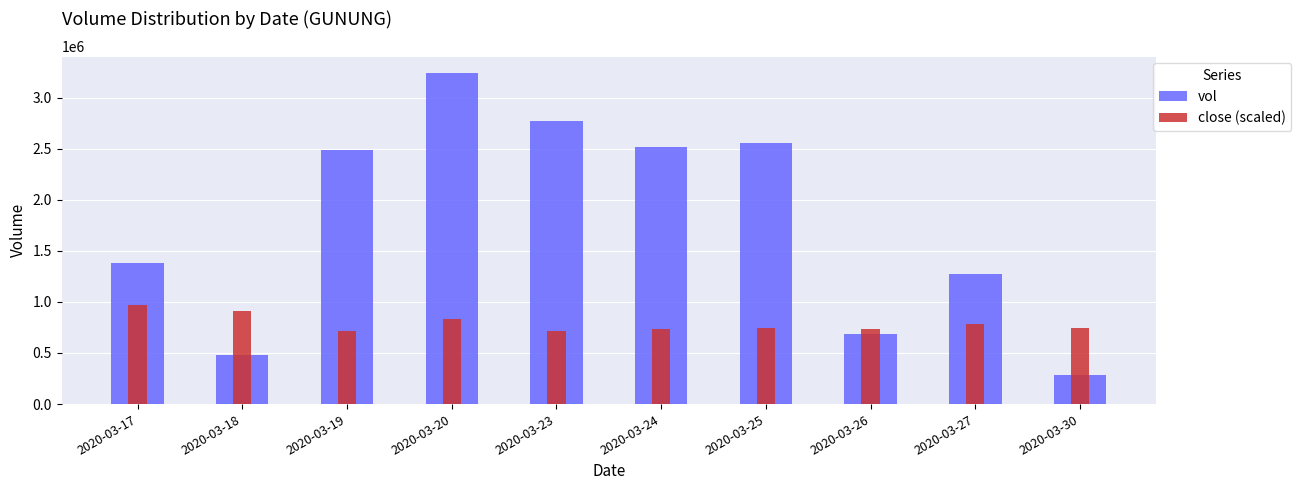

The value of close (scaled) at 2020-03-23 is 719332.6. True or false?

True